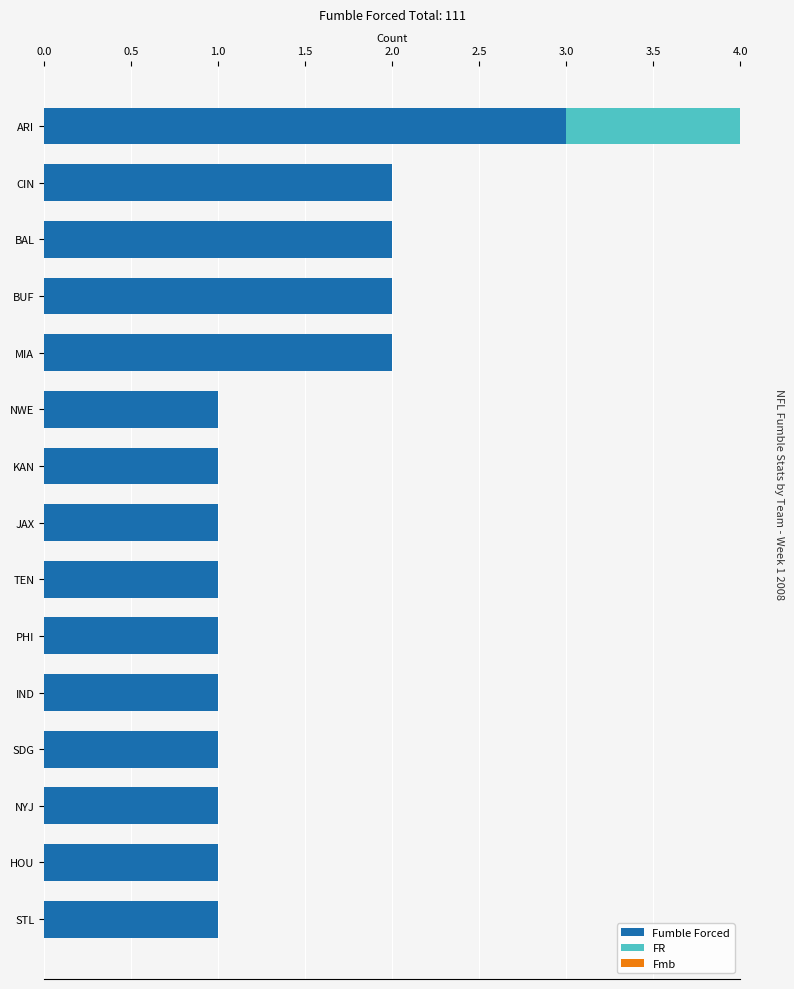

What is the sum of all Fumble Forced values?

21